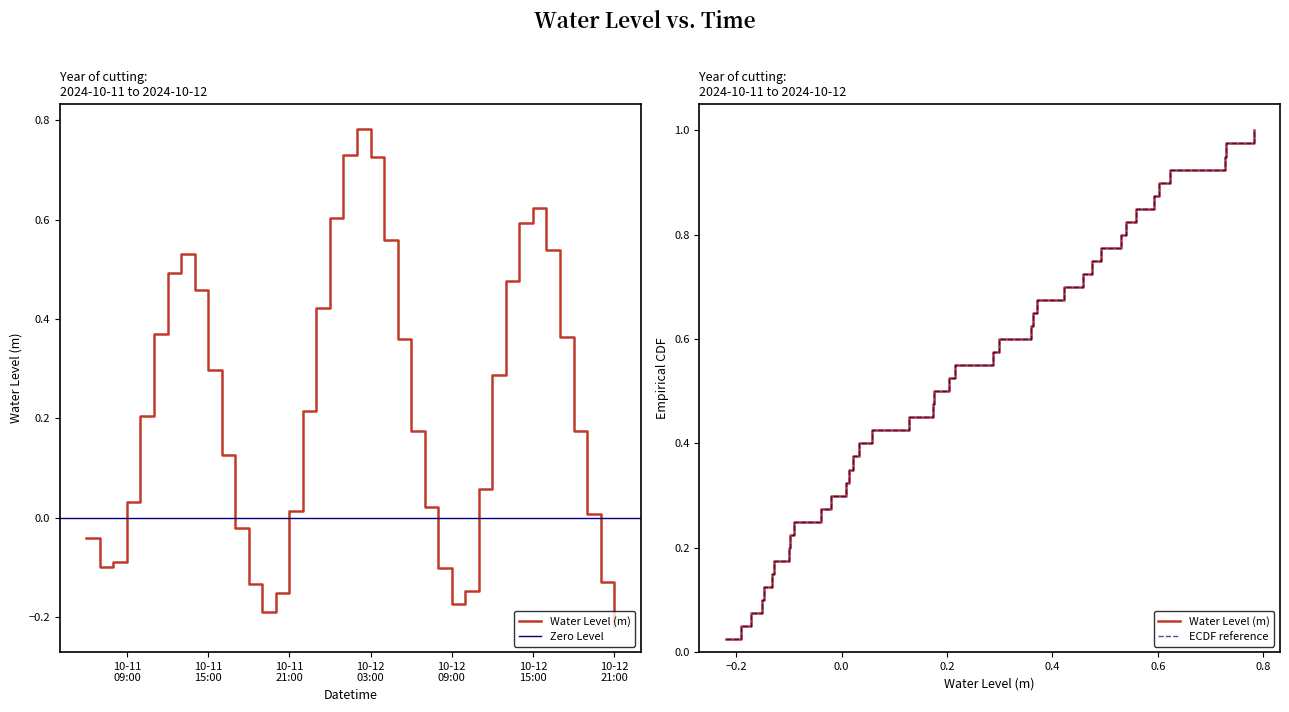

How many points are higher than both their immediate neighbors (excluding endpoints)?

3